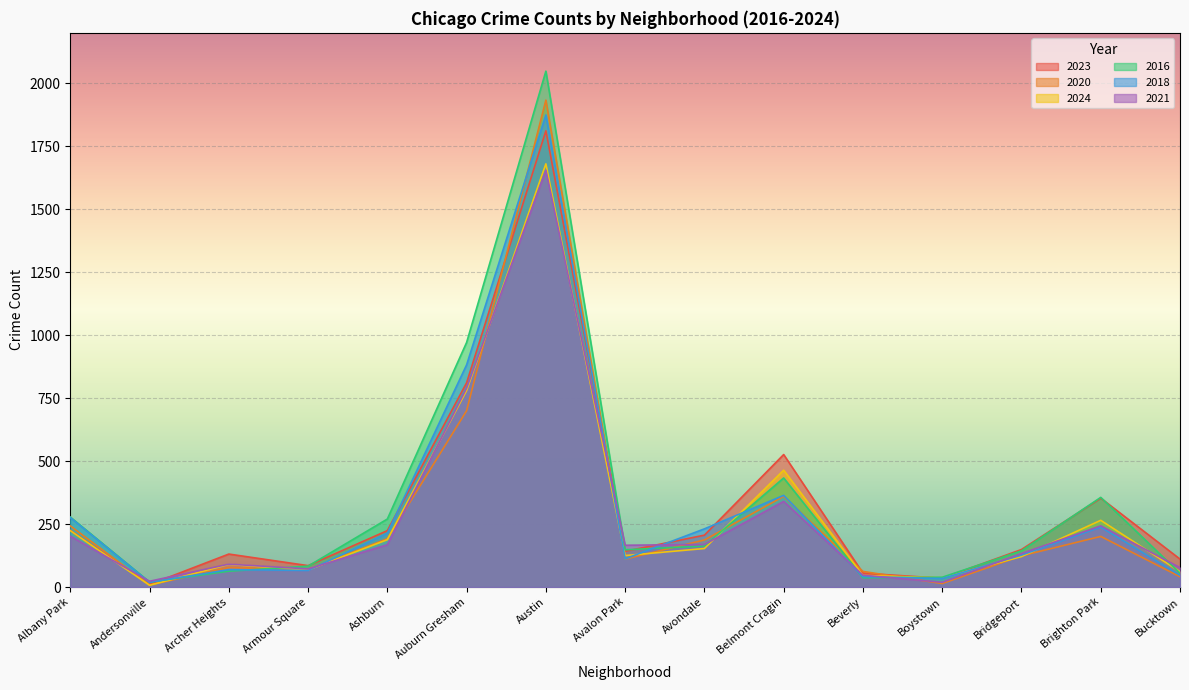

Which series has the largest range (max minus min)?

2016